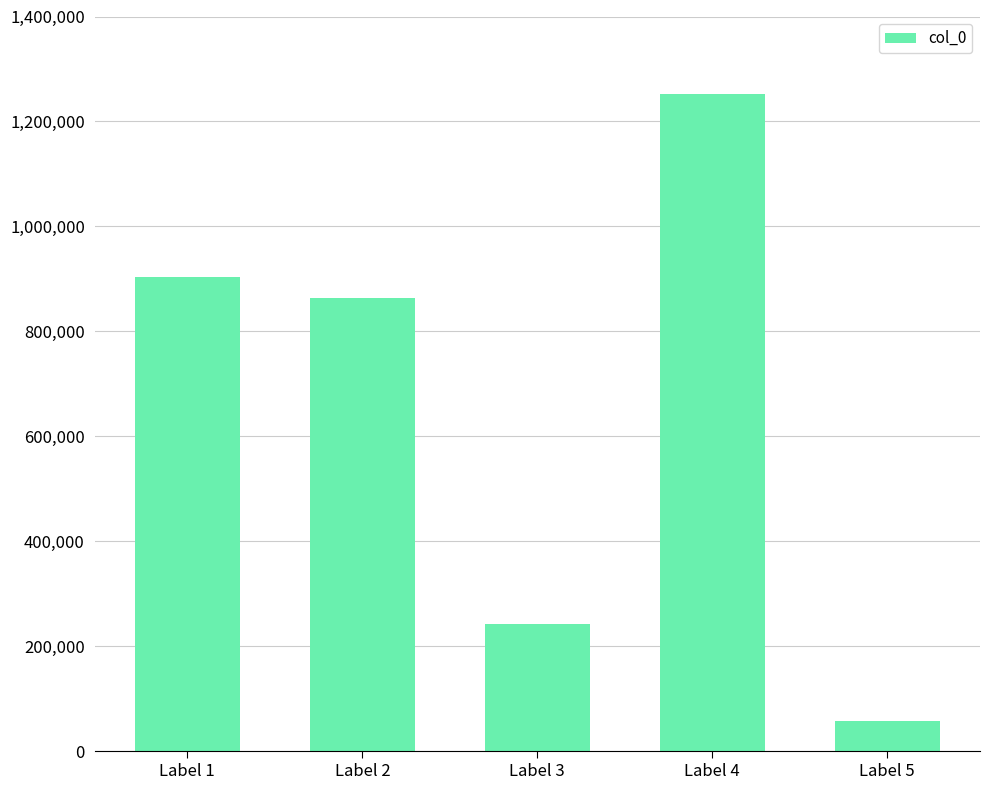

Are the bars horizontal?

No